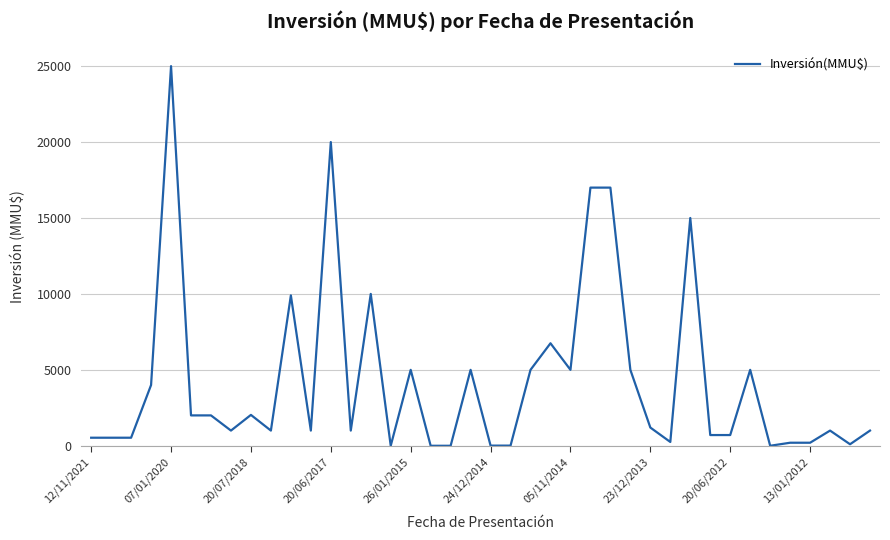

What is the difference between the maximum and minimum values?

25000